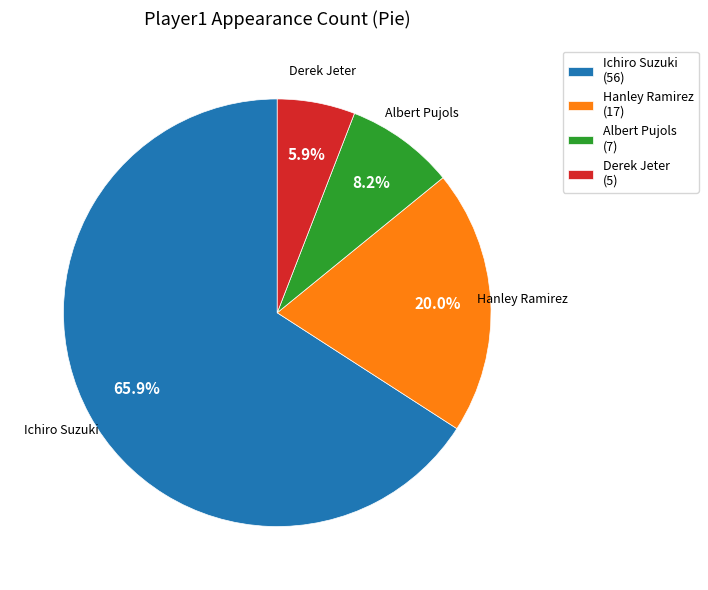

Rank the categories by value from lowest to highest.

Derek Jeter, Albert Pujols, Hanley Ramirez, Ichiro Suzuki